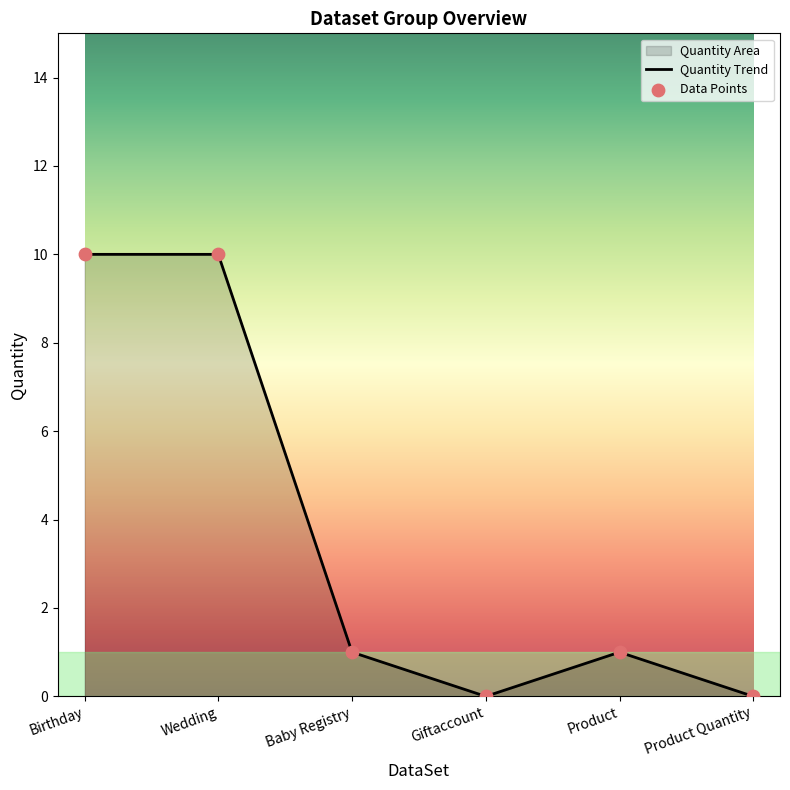

What is the maximum value for Quantity Trend?

10.0